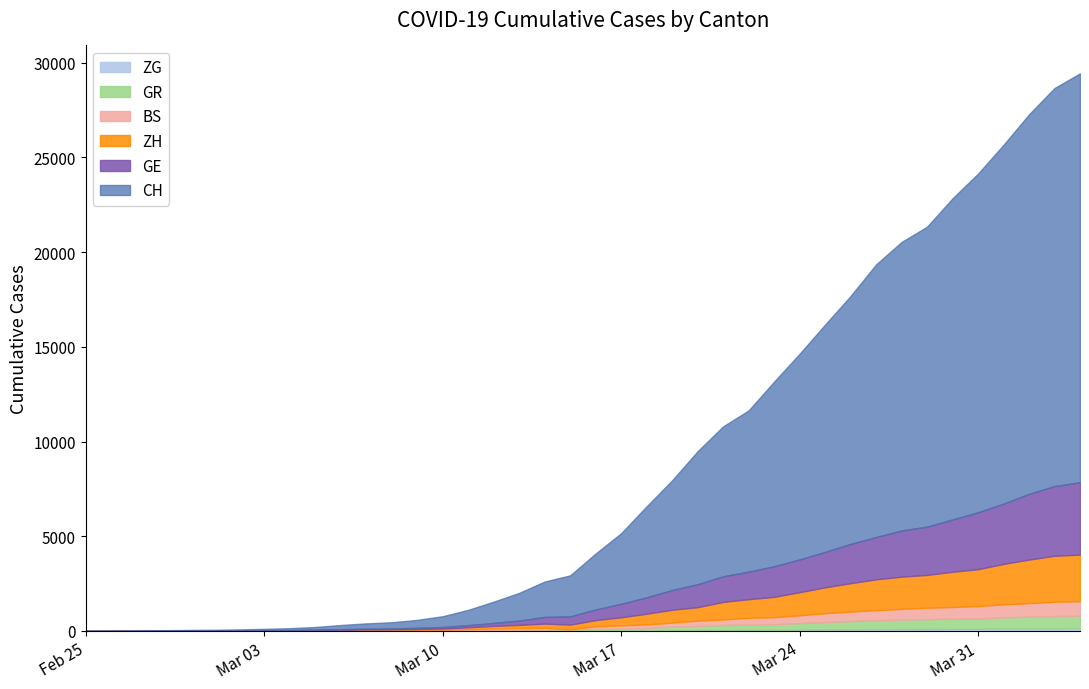

How many positive values does the ZH series have?

39